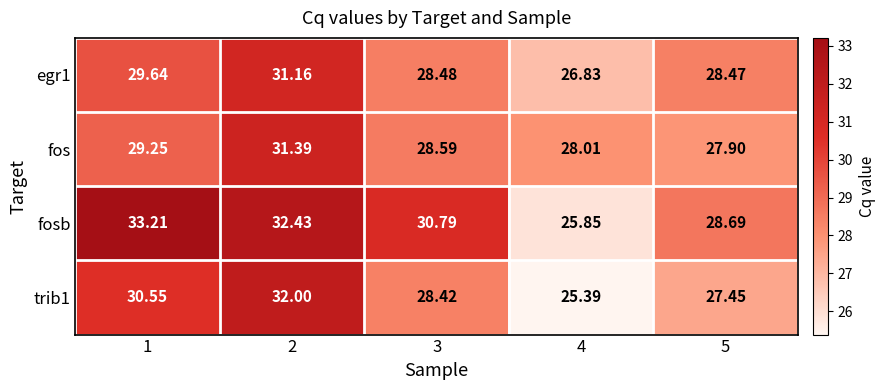

Which series has the largest range (max minus min)?

fosb